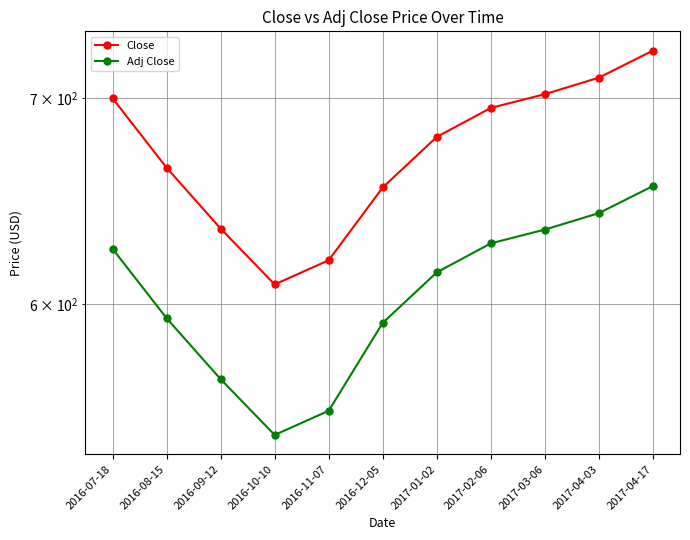

Reading left to right, extract all data points from this chart.

Close: 2016-07-18=700.0	2016-08-15=664.6	2016-09-12=635.0	2016-10-10=609.0	2016-11-07=620.2	2016-12-05=654.8	2017-01-02=680.0	2017-02-06=695.0	2017-03-06=702.2	2017-04-03=710.8	2017-04-17=725.4
Adj Close: 2016-07-18=625.5	2016-08-15=593.9	2016-09-12=567.4	2016-10-10=544.2	2016-11-07=554.1	2016-12-05=591.8	2017-01-02=614.6	2017-02-06=628.0	2017-03-06=634.5	2017-04-03=642.4	2017-04-17=655.5